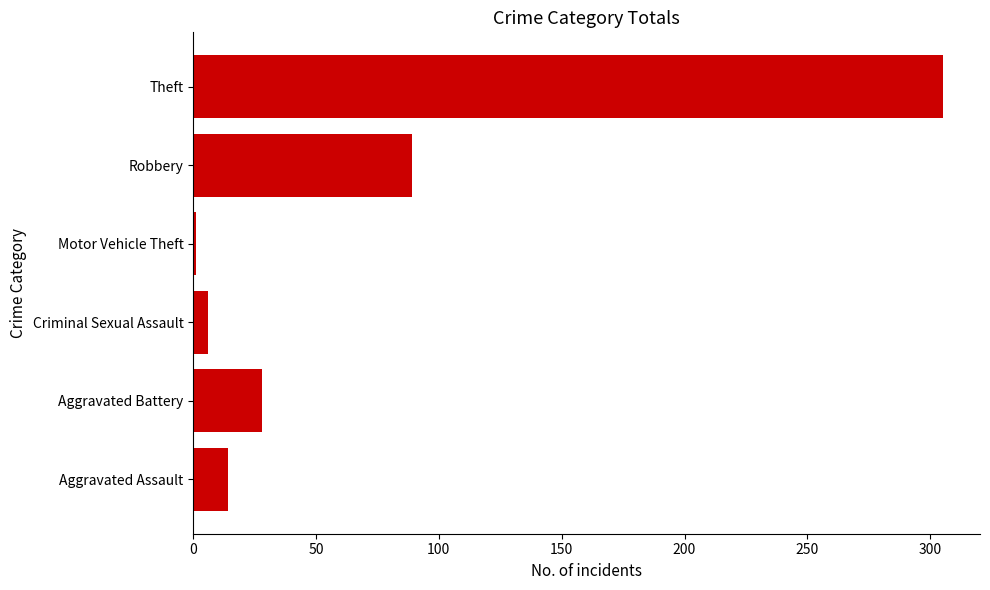

The chart shows a value of 128 at Robbery. True or false?

False